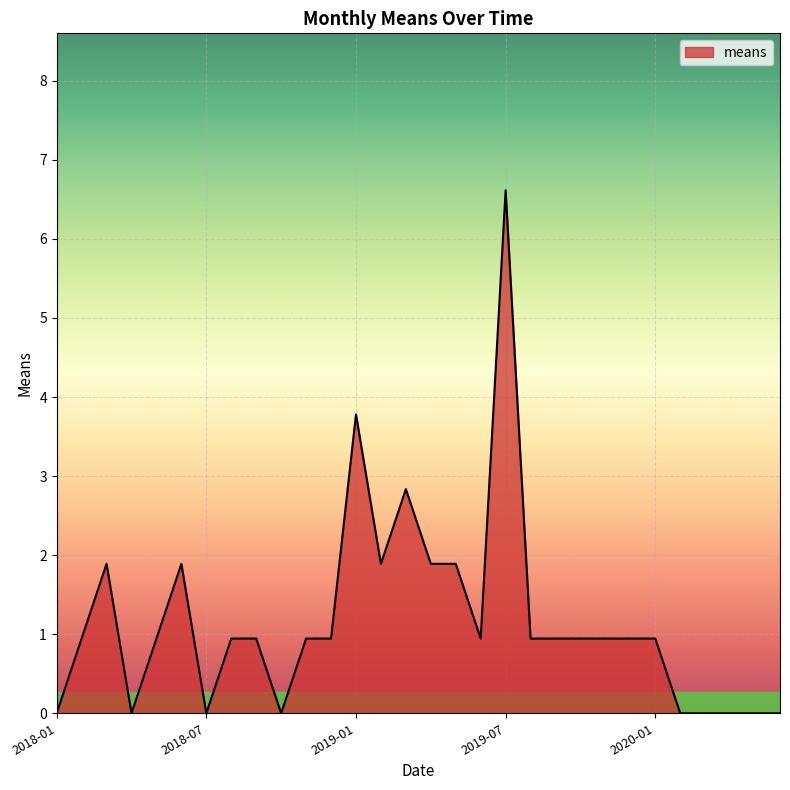

What is the greatest value displayed?

6.6